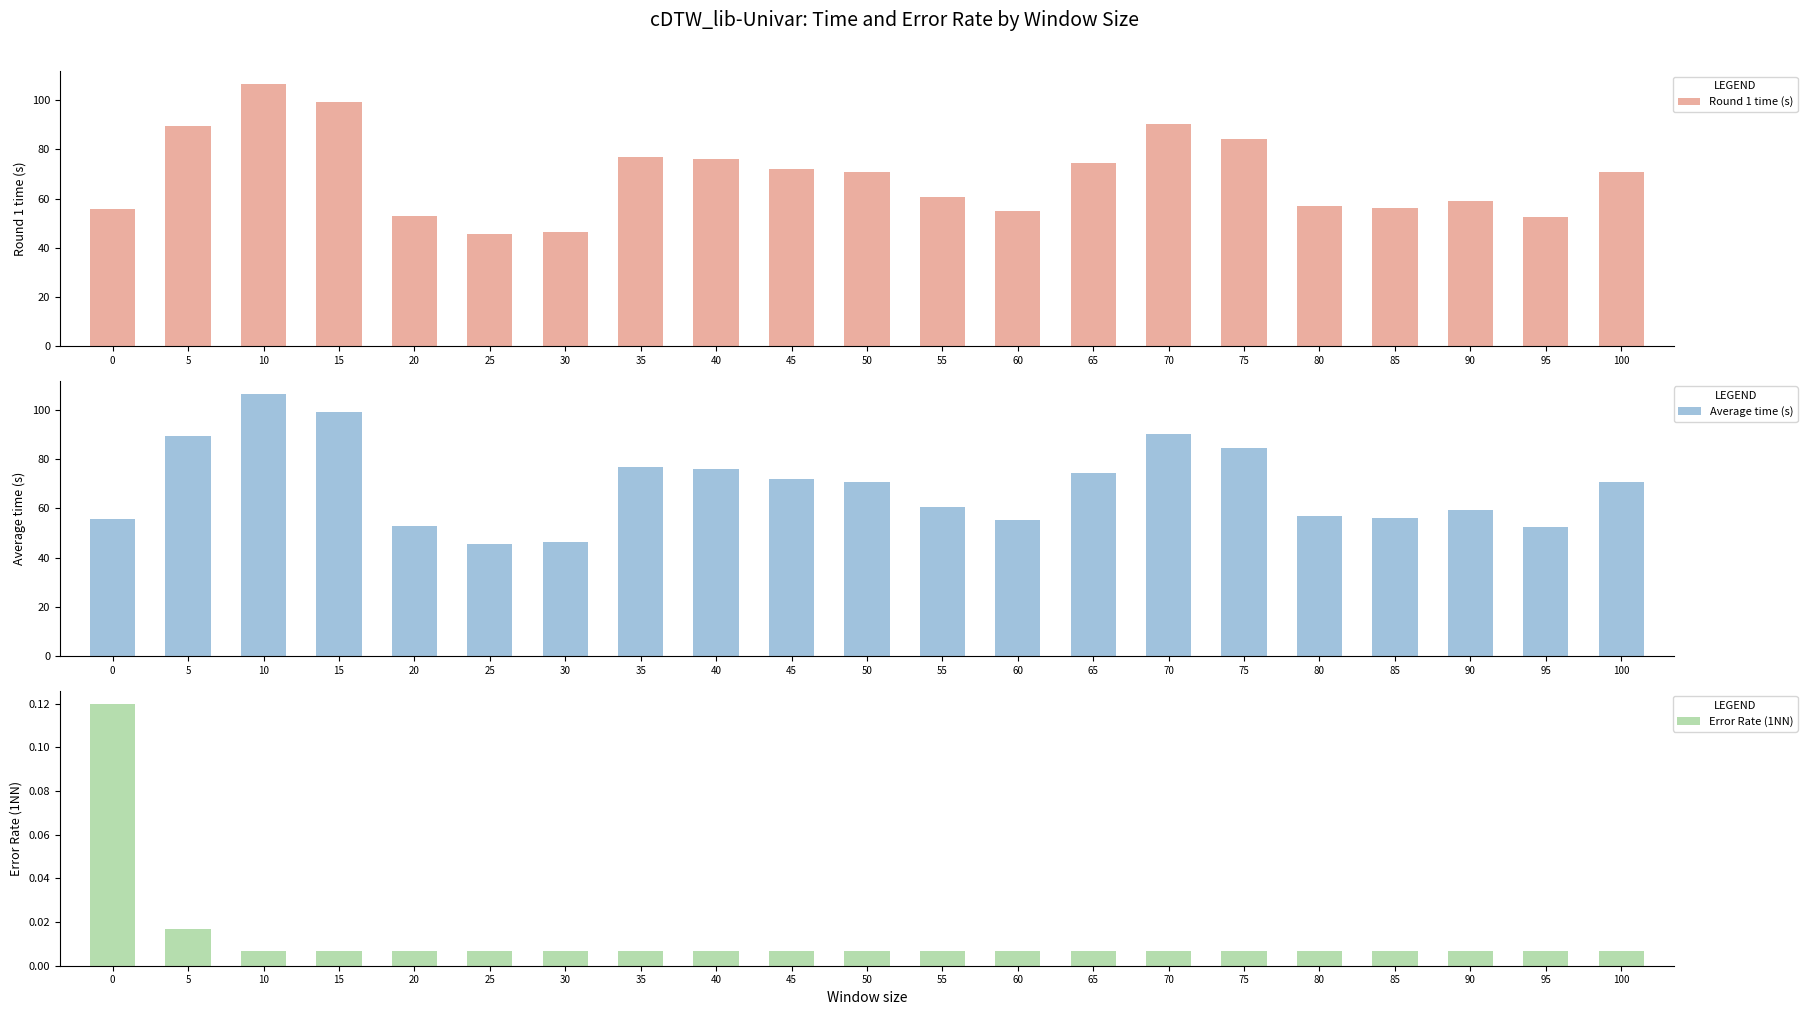

Is it true that Average time (s) equals 94.5 at 60?

False